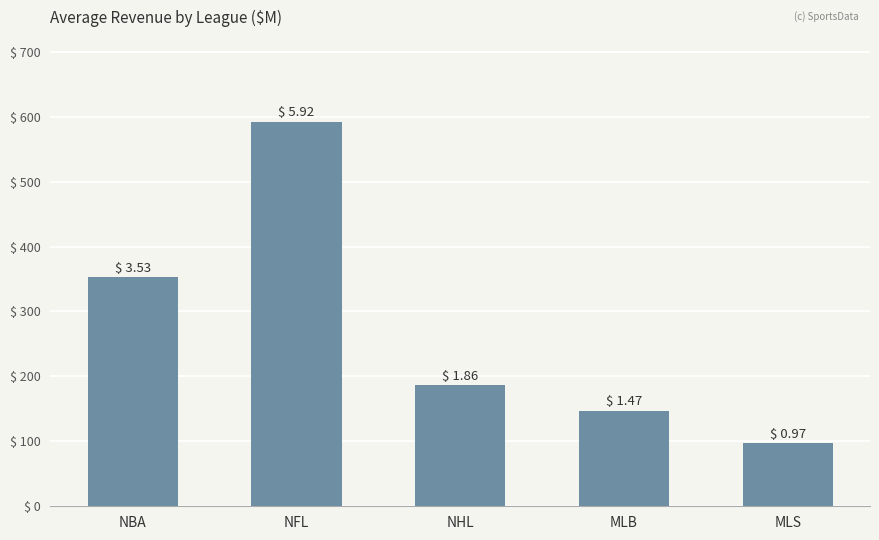

What is the average value?

275.0